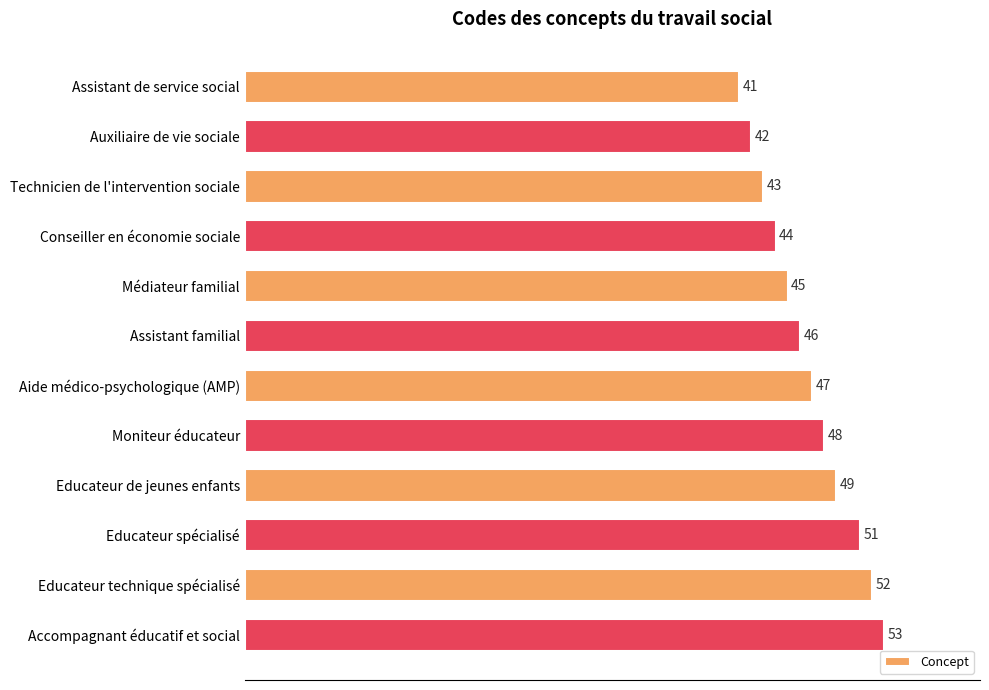

List the labels in order of value, smallest first.

Assistant de service social, Auxiliaire de vie sociale, Technicien de l'intervention sociale, Conseiller en économie sociale, Médiateur familial, Assistant familial, Aide médico-psychologique (AMP), Moniteur éducateur, Educateur de jeunes enfants, Educateur spécialisé, Educateur technique spécialisé, Accompagnant éducatif et social